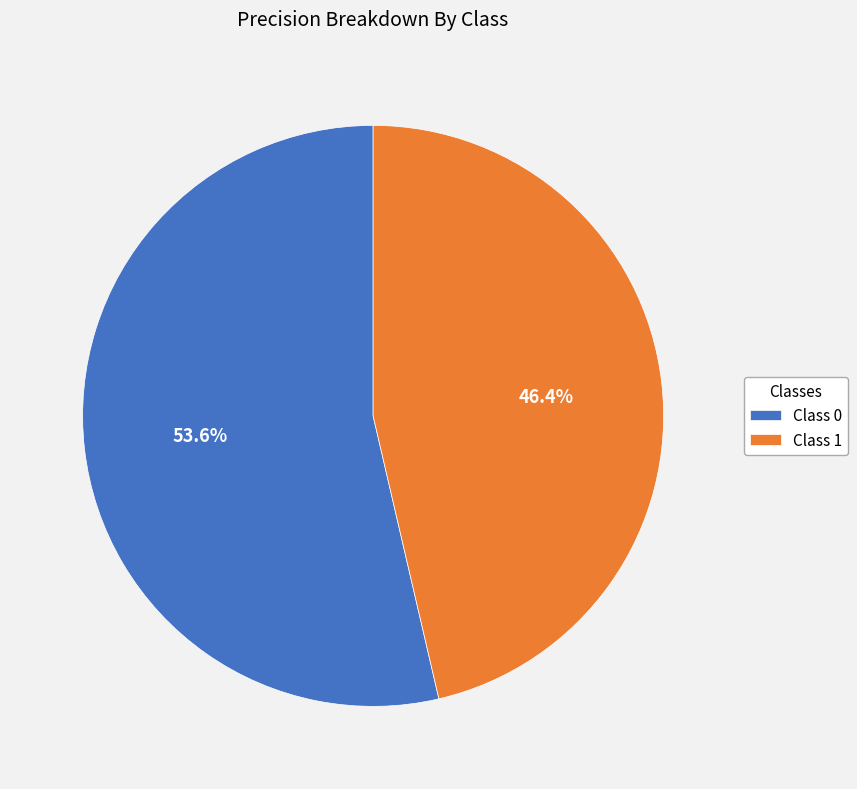

Rank the categories by value from lowest to highest.

Class 1, Class 0